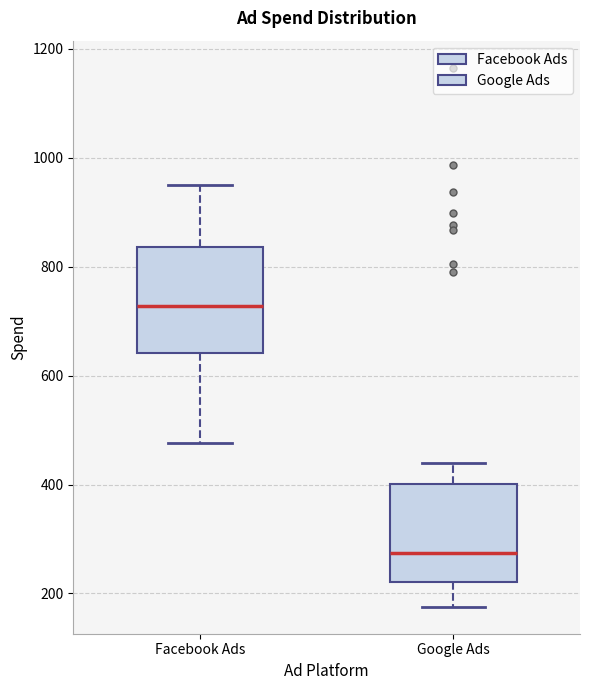

Where is the lower edge of the box for Google Ads on the y-axis? The values are not printed on the chart, so give them approximately, as read against the axis.

220